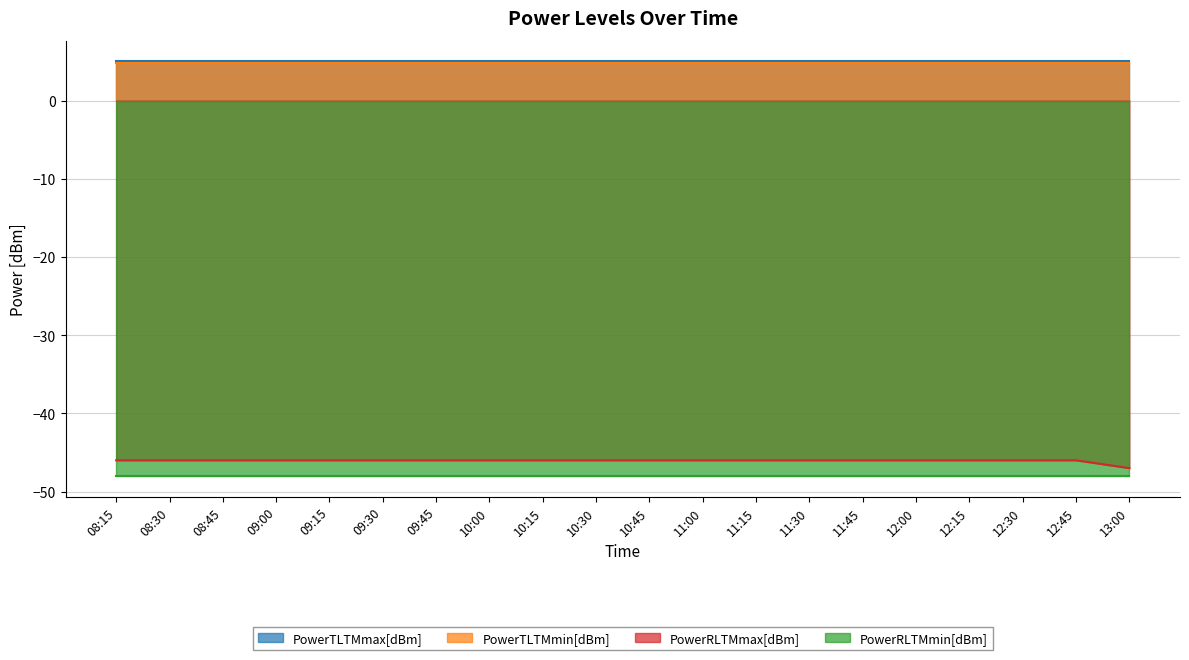

Which series has the largest total across all categories?

PowerTLTMmax[dBm]